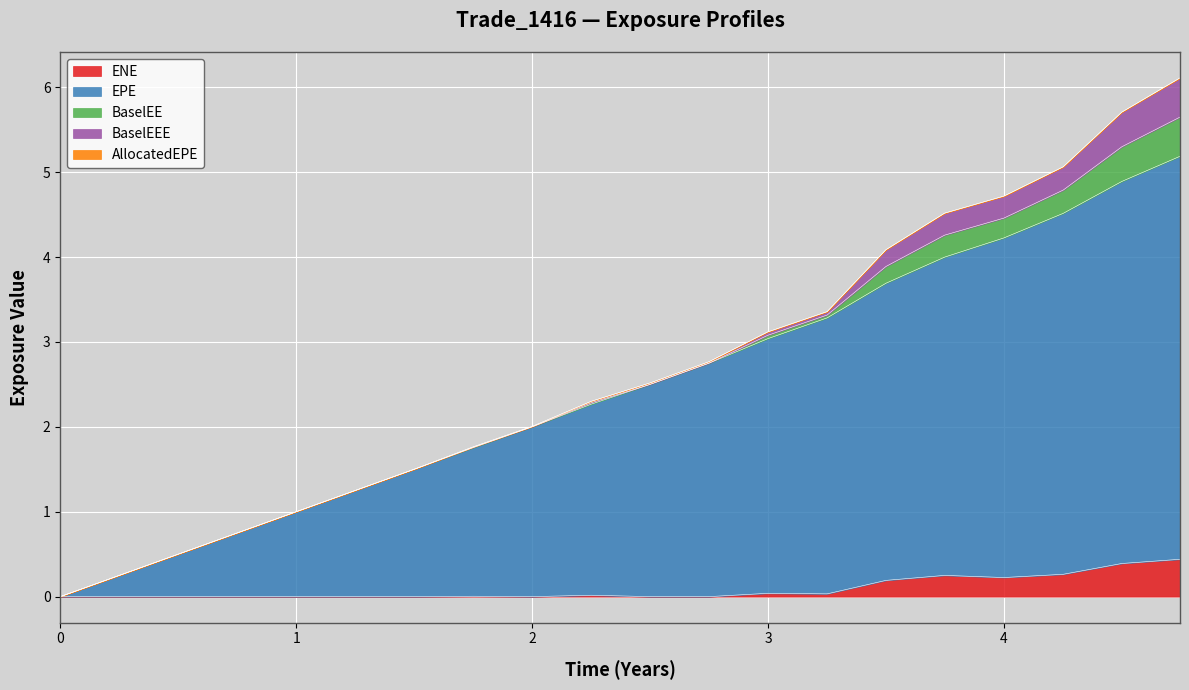

True or false: EPE and BaselEEE cross at least once.

False